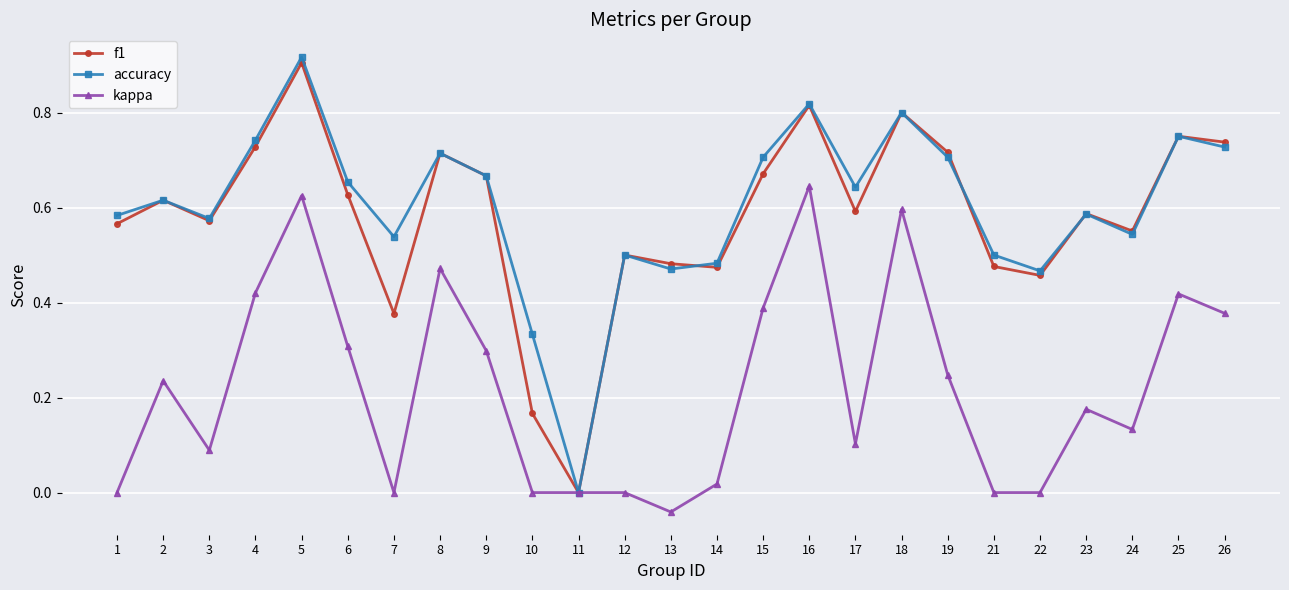

Which series changed the most between 7 and 23?

f1